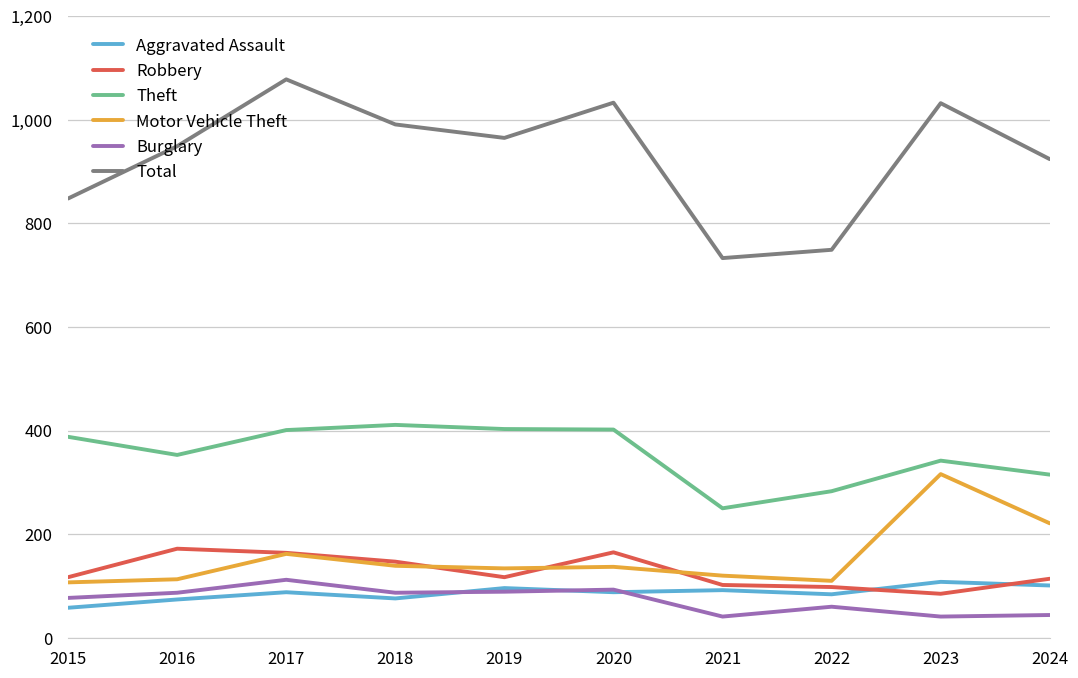

Is the value of Total at 2019 greater than the value of Motor Vehicle Theft at 2017?

Yes